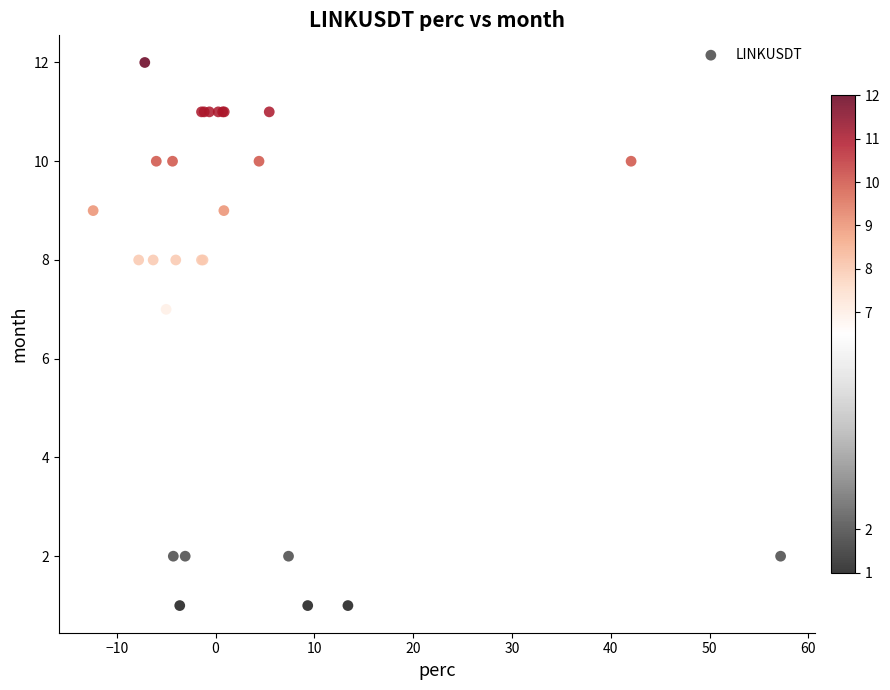

What Y value in the scatter plot is closest to 6?

7